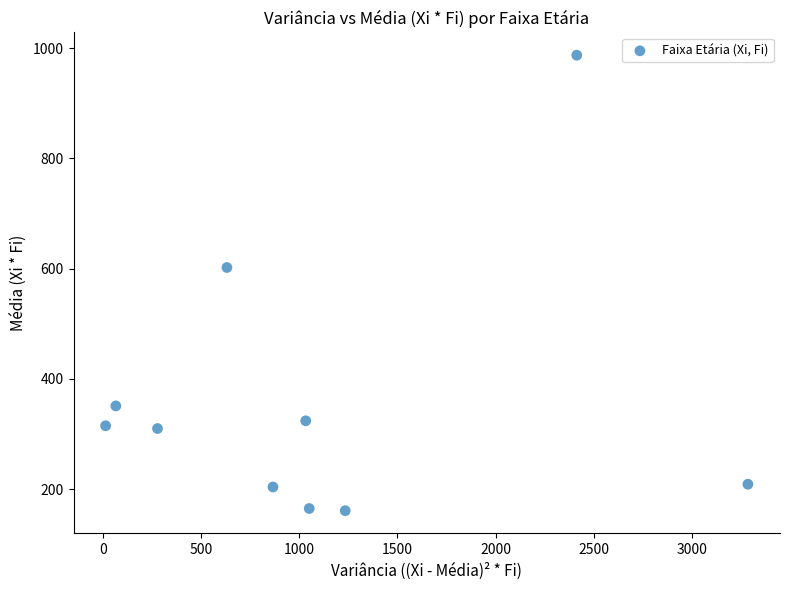

What is the range of Y values (max minus min)?

826